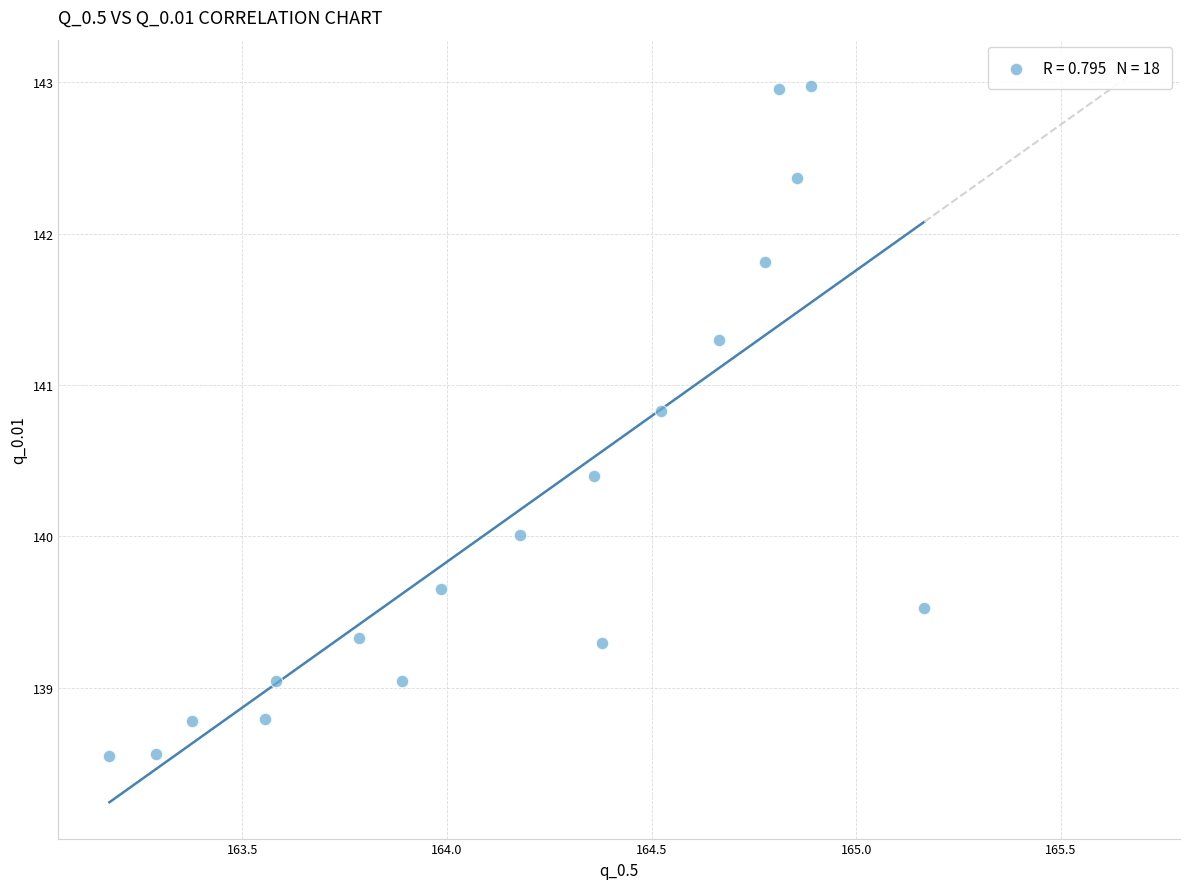

What is the range of X values (max minus min)?

2.0